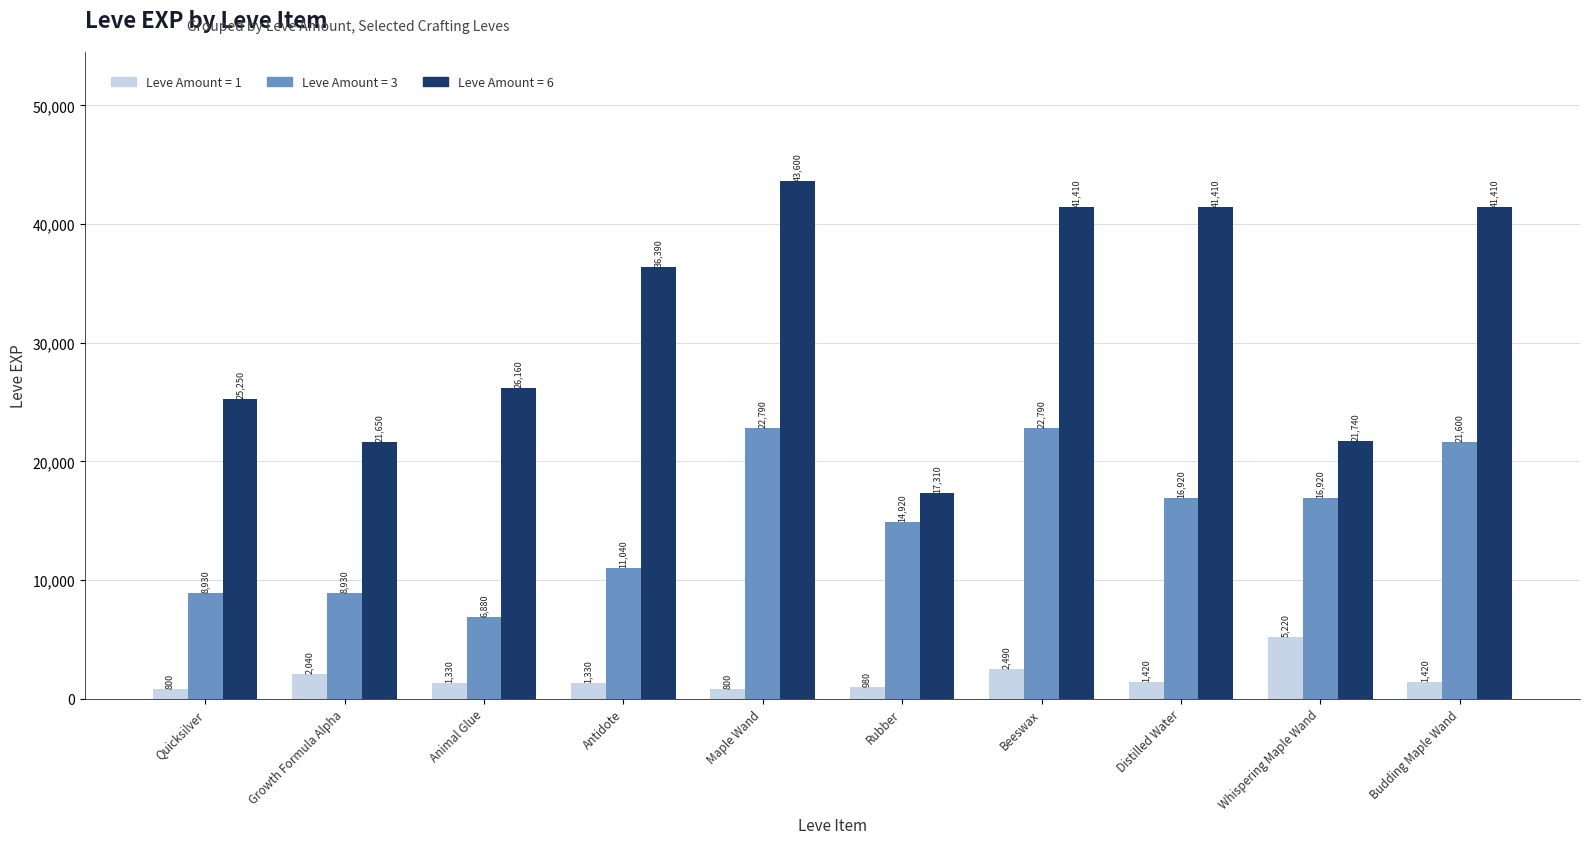

Are the bars horizontal?

No